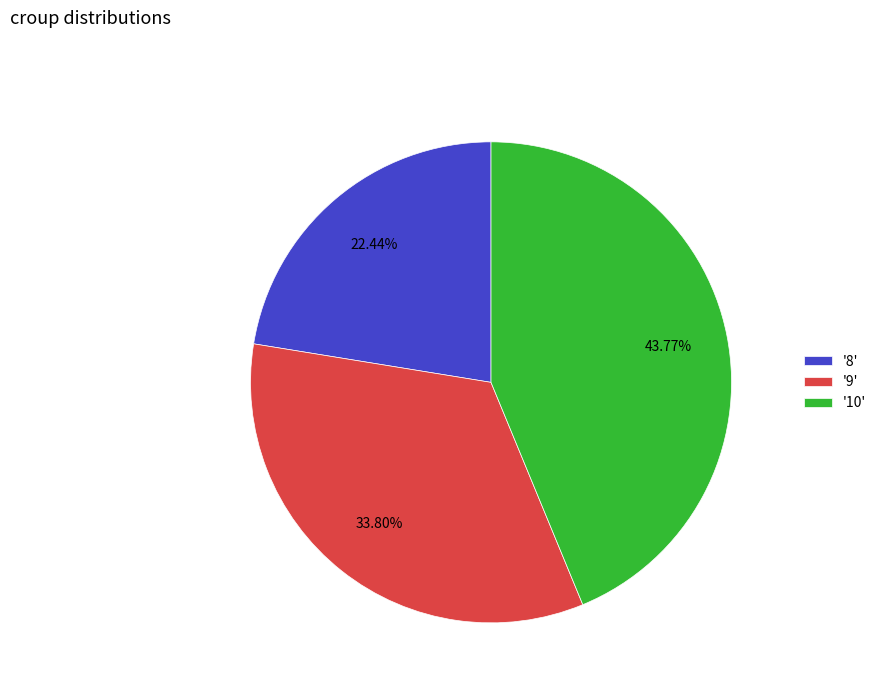

Which category has the biggest portion of the pie?

'10'